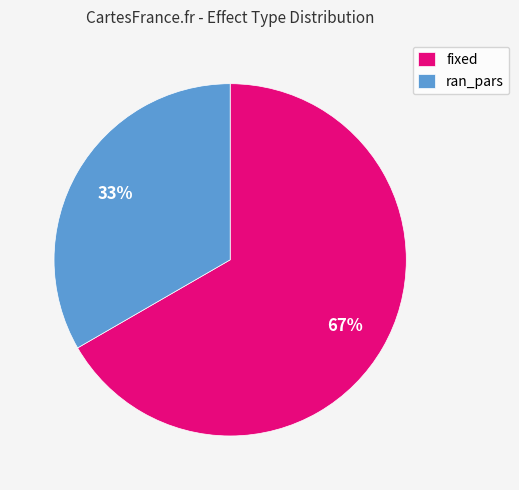

Which category has the biggest portion of the pie?

fixed